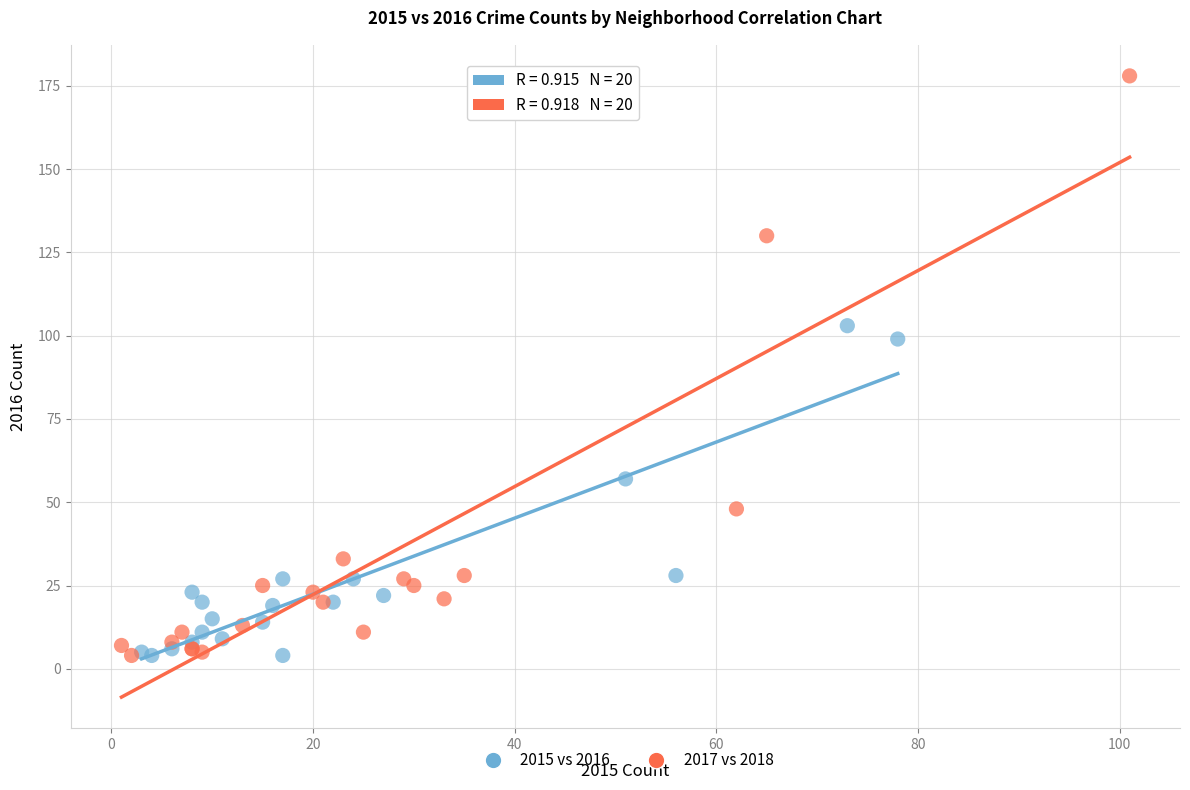

Which series reaches the maximum Y coordinate?

2017 vs 2018